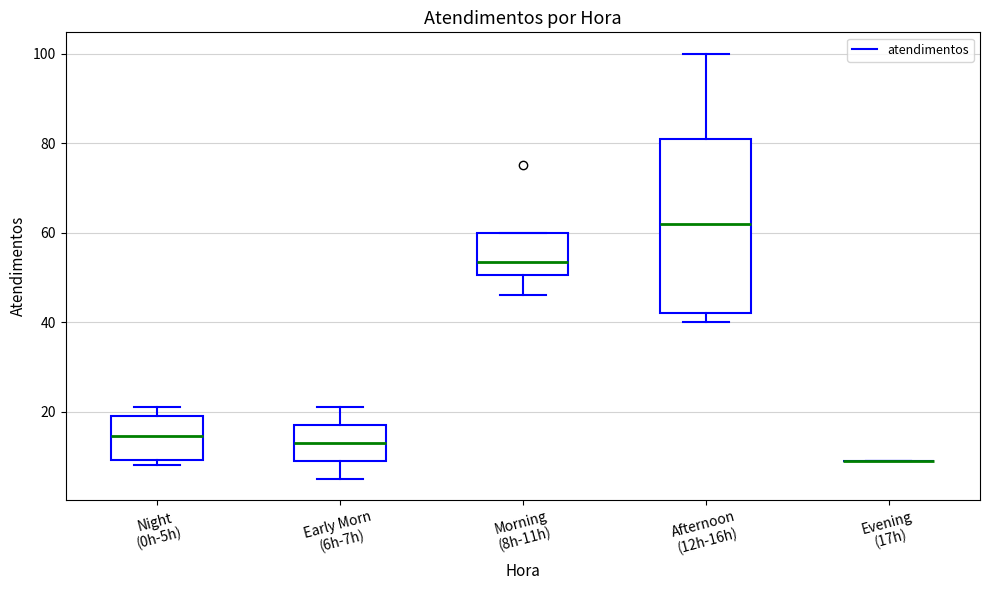

Reading left to right, read every box against the y-axis: the position of its median line, the range the box covers, and the ends of its whiskers. The values are not printed on the chart, so give them approximately, as read against the axis.

Night (0h-5h): median 14, box 10 to 20, whiskers 8 to 22
Early Morn (6h-7h): median 14, box 10 to 18, whiskers 6 to 22
Morning (8h-11h): median 54, box 50 to 60, whiskers 46 to 60
Afternoon (12h-16h): median 62, box 42 to 82, whiskers 40 to 100
Evening (17h): box collapsed to a line at 10, whiskers 10 to 10